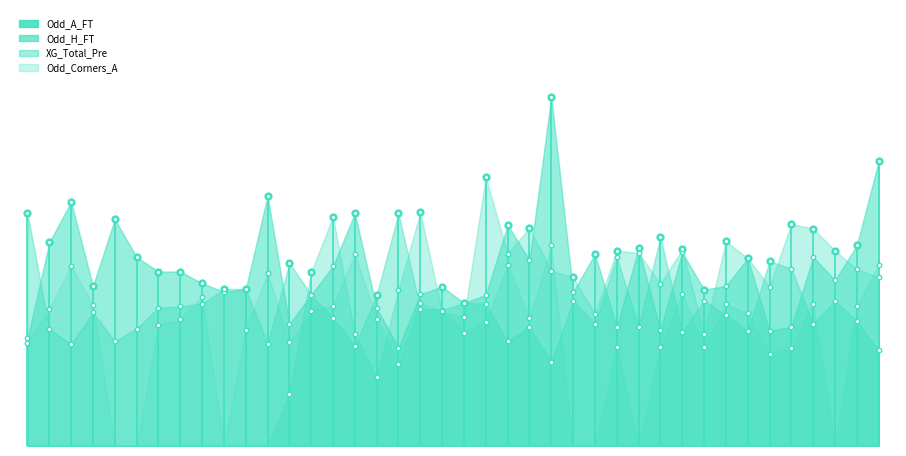

Where is the first local maximum for Odd_H_FT?

4